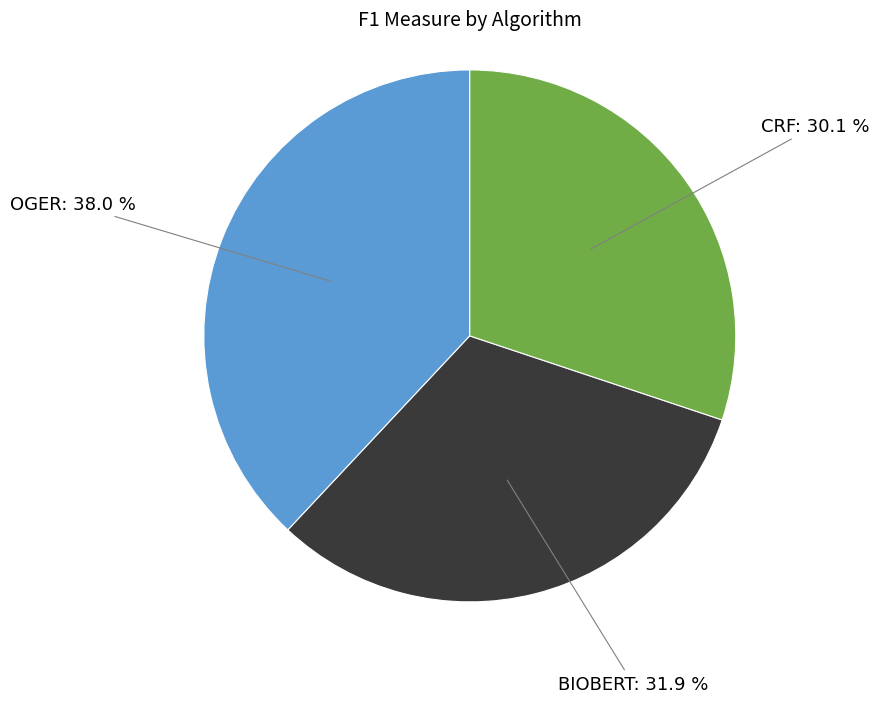

To the nearest percent, what percentage of the pie is CRF?

30%